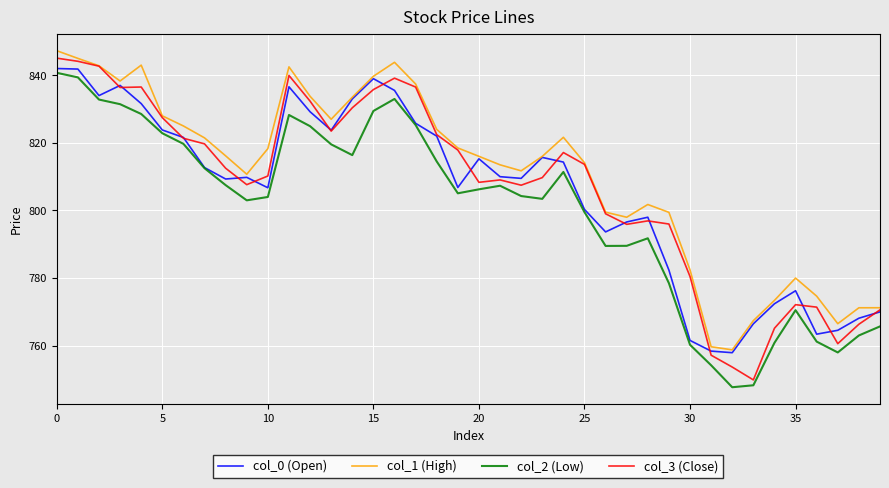

What is the minimum value for col_1 (High)?

758.8